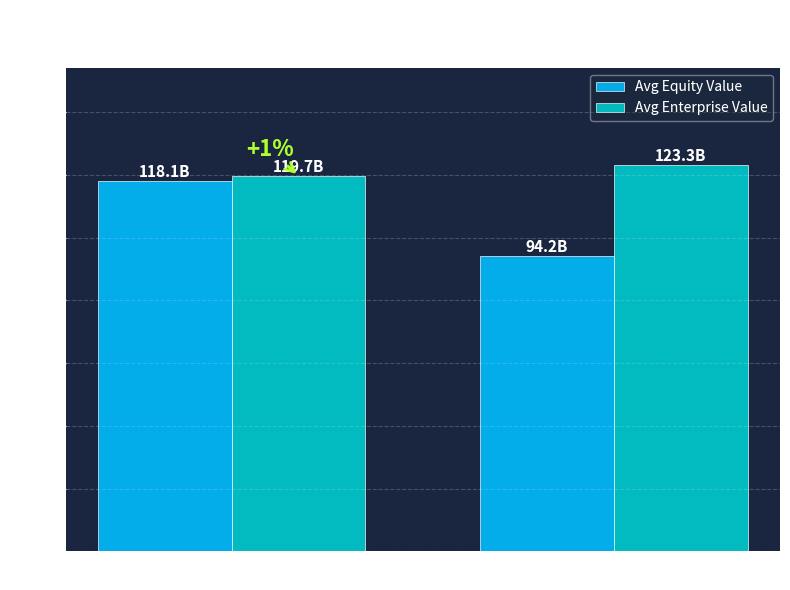

How many data points in Avg Enterprise Value are above 123?

1